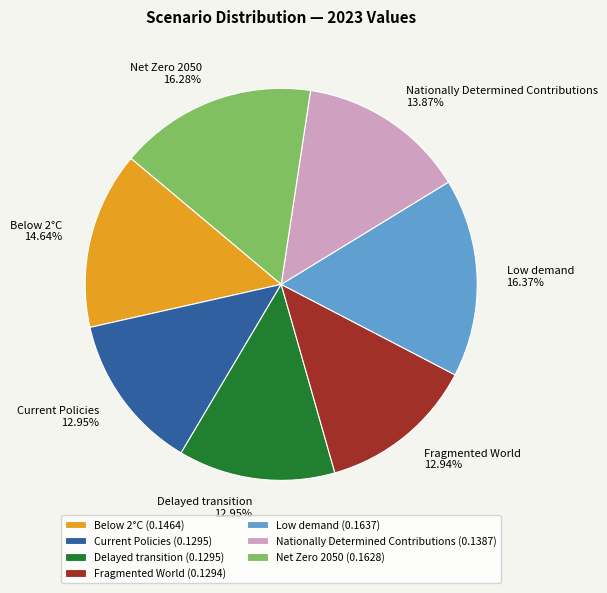

Is the sum of Current Policies and Delayed transition greater than half?

No